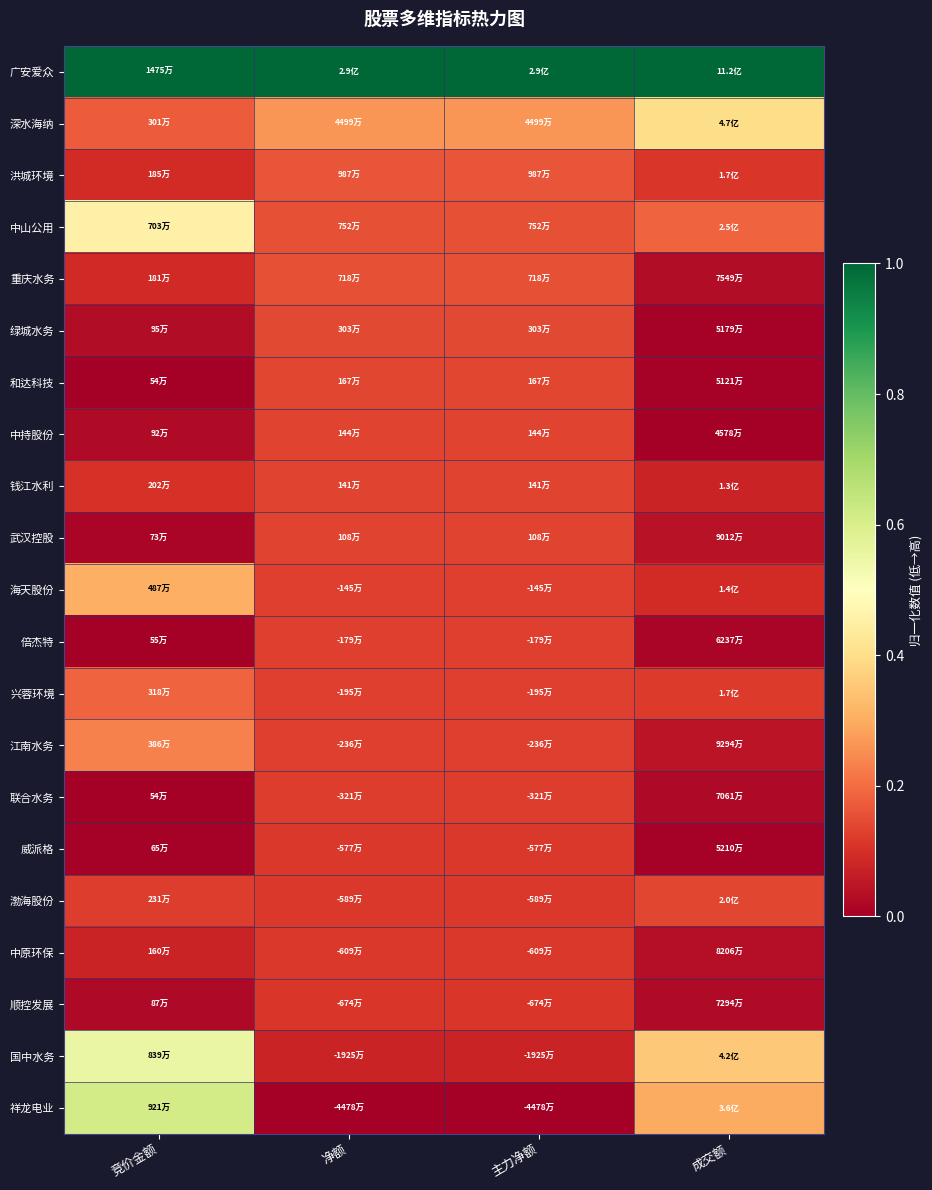

Which category has the highest value across all series?

竞价金额